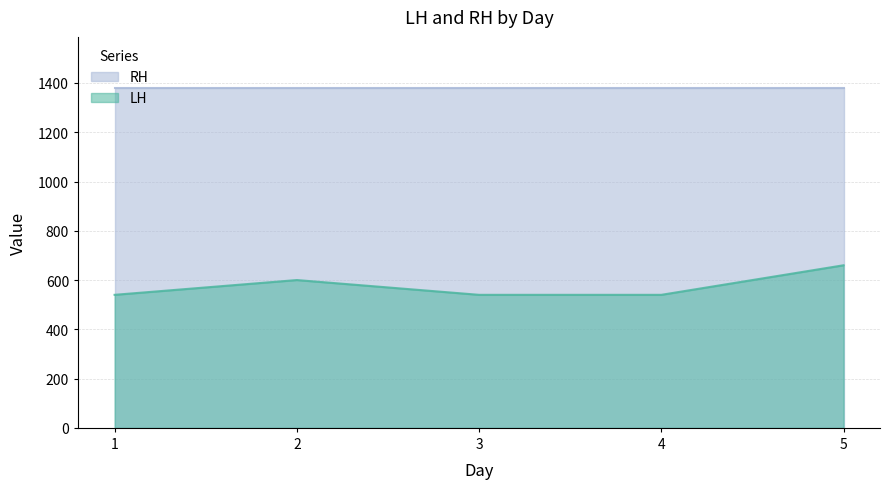

What is the value of the 3rd point from the left?

540